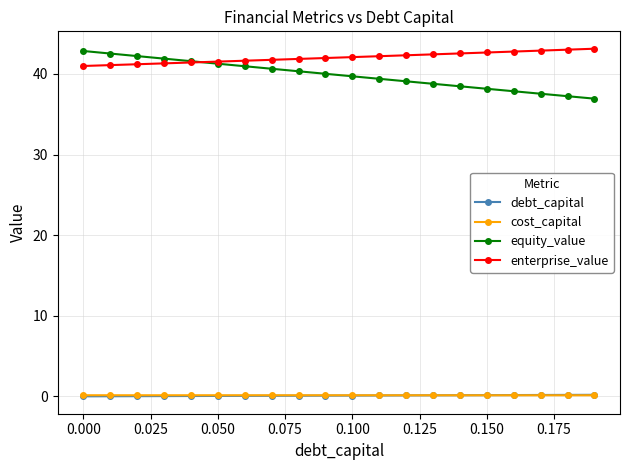

Which series has the largest total across all categories?

enterprise_value